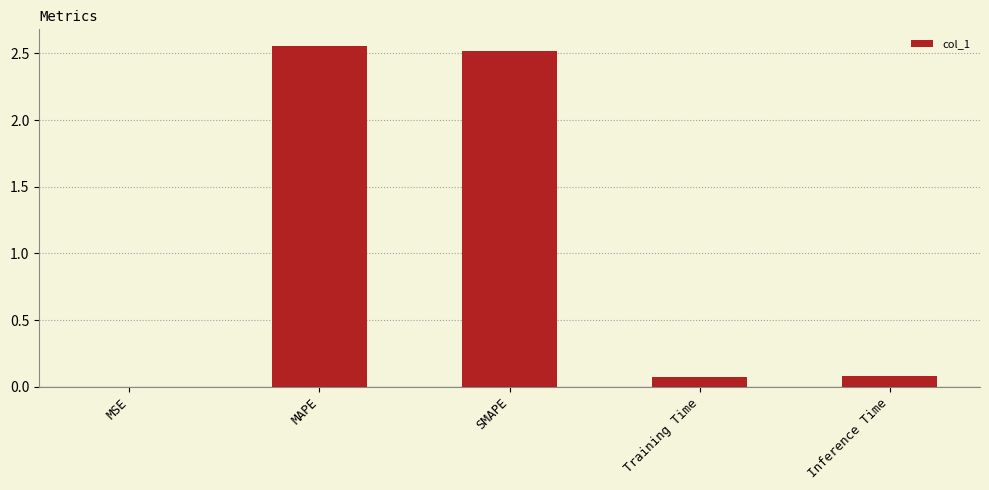

What is the sum of all values?

5.2